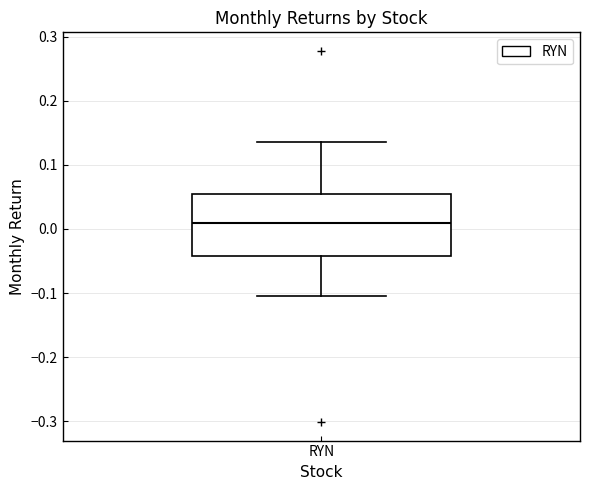

Transcribe this box plot: give where the median line is, the range the box spans, and where the two whiskers end, as read against the y-axis. The values are not printed on the chart, so give them approximately, as read against the axis.

median 0.01, box -0.04 to 0.05, whiskers -0.11 to 0.14